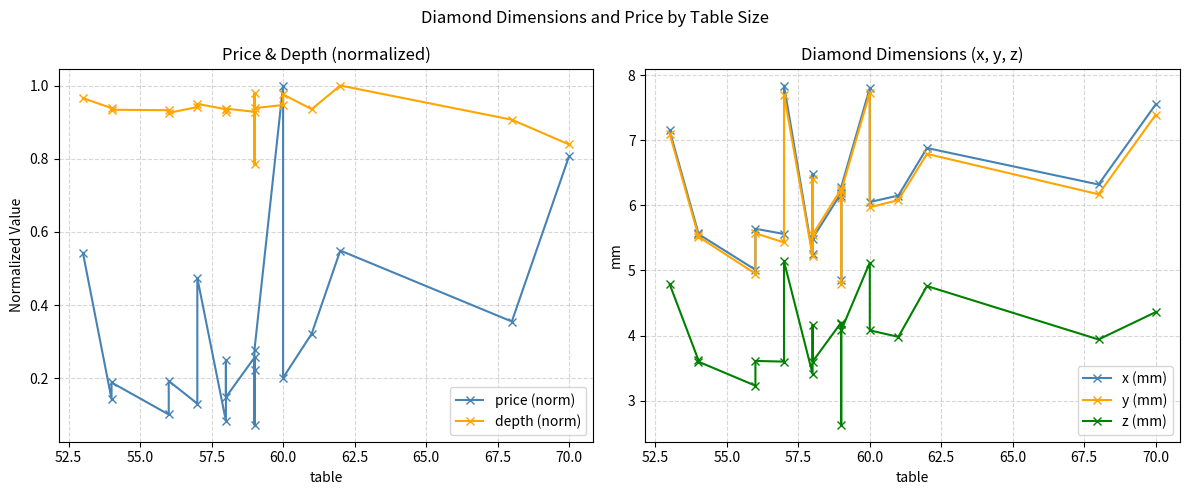

After their last crossing, which series has the higher values: x (mm) or y (mm)?

x (mm)